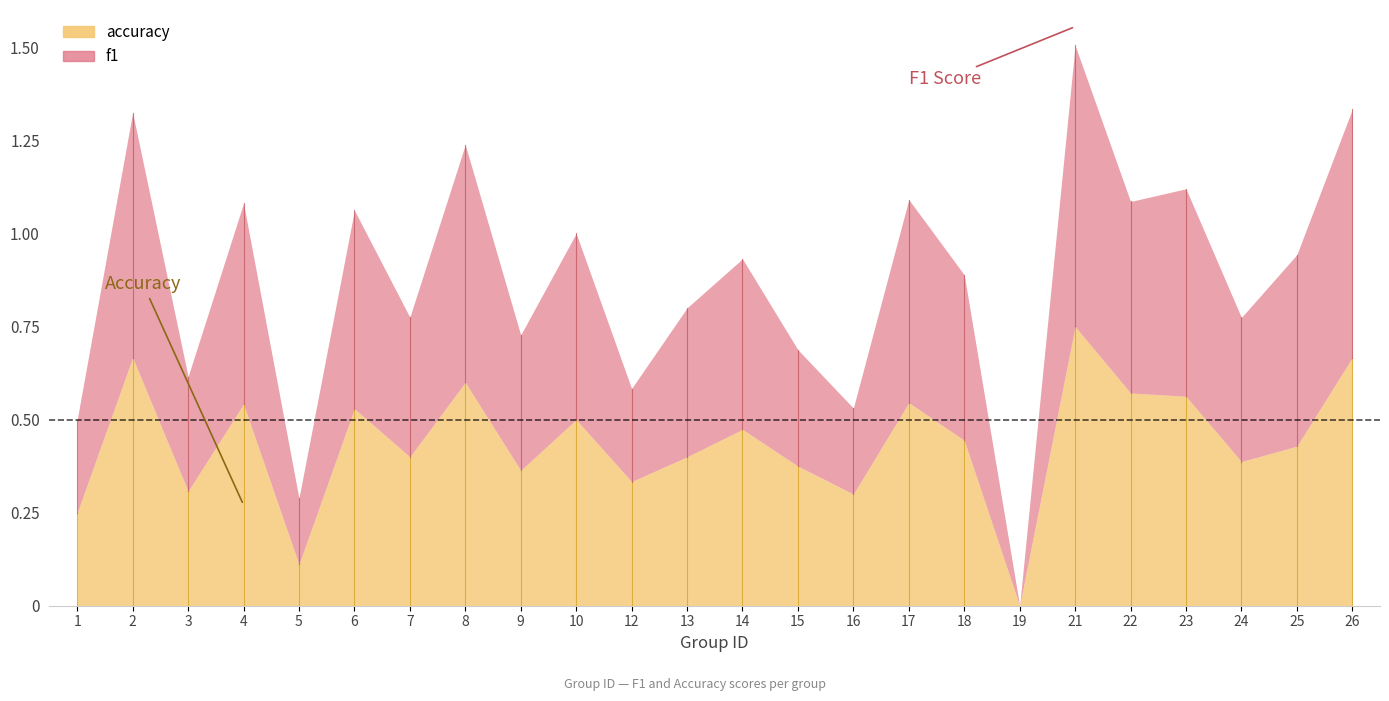

At which category does the chart reach its minimum across all series?

19